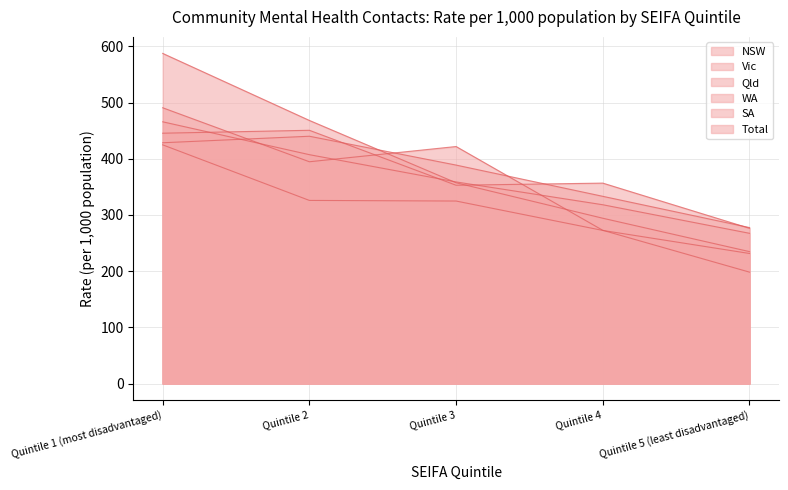

The NSW series shows 761.4 at Quintile 2. True or false?

False